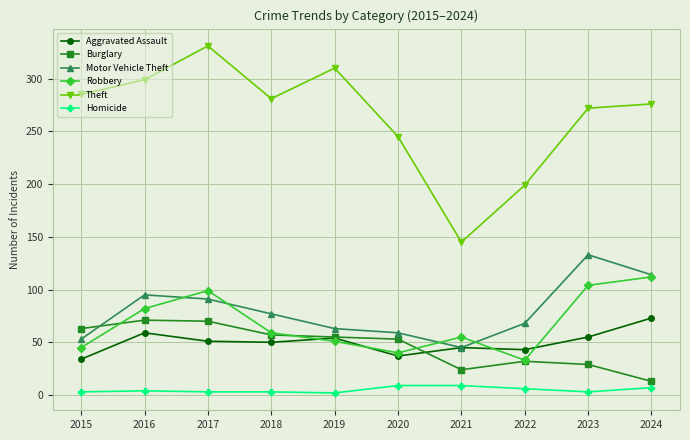

At how many categories does at least one series exceed 82?

10